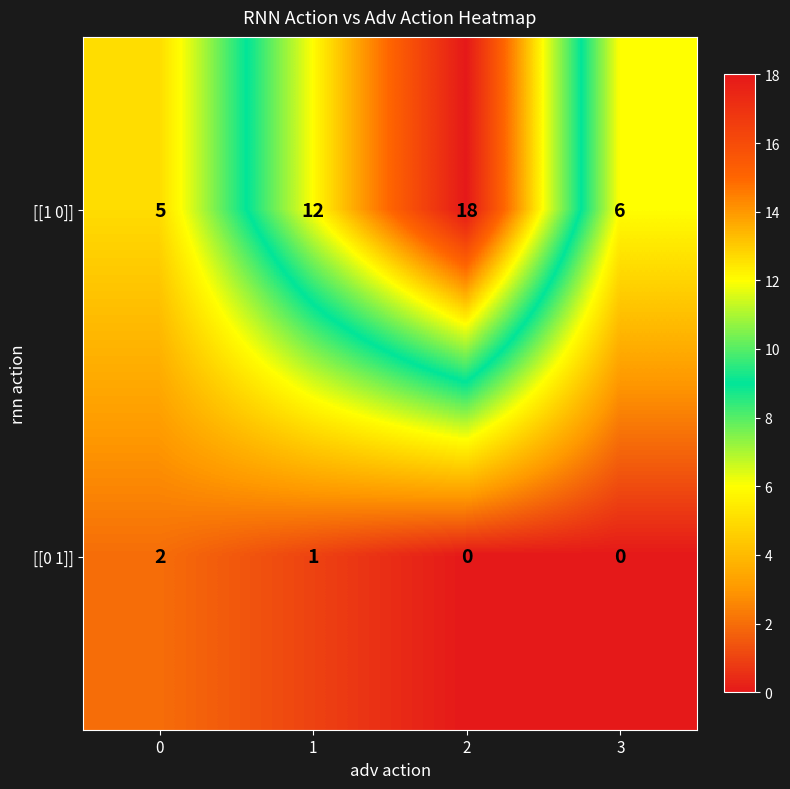

Between 1 and 2, which series saw the biggest shift?

[[1 0]]